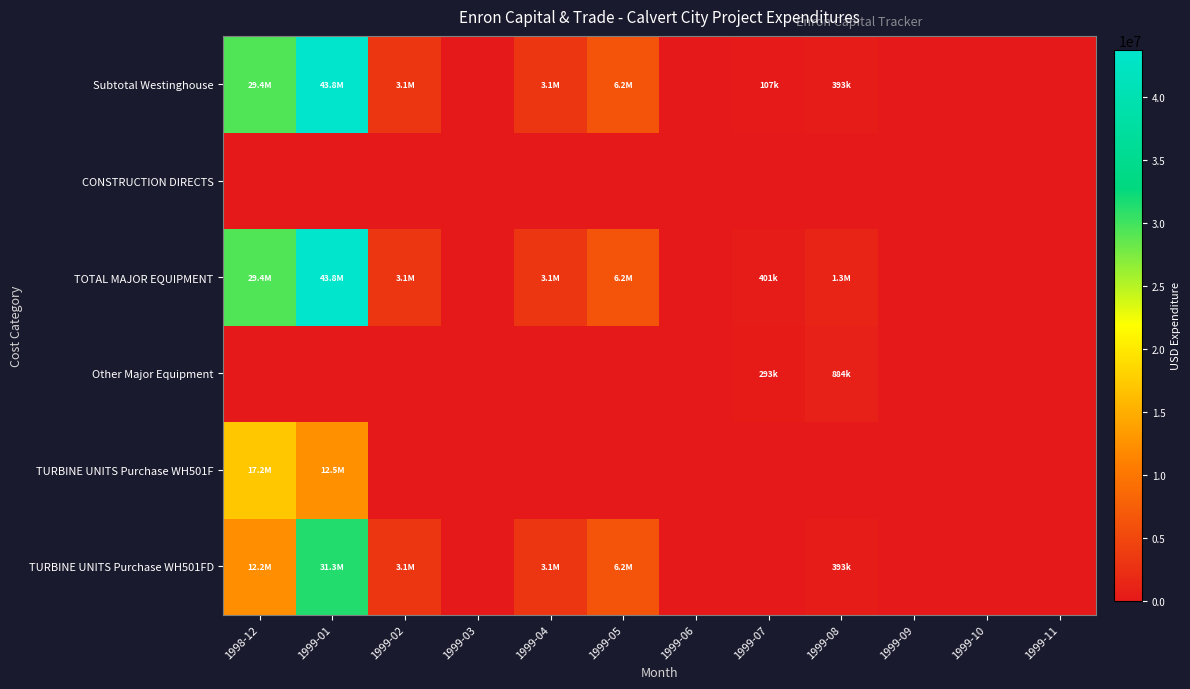

At 1999-09, list the series in order from smallest to largest.

TURBINE UNITS Purchase WH501FD, TURBINE UNITS Purchase WH501F, Other Major Equipment, TOTAL MAJOR EQUIPMENT, CONSTRUCTION DIRECTS, Subtotal Westinghouse